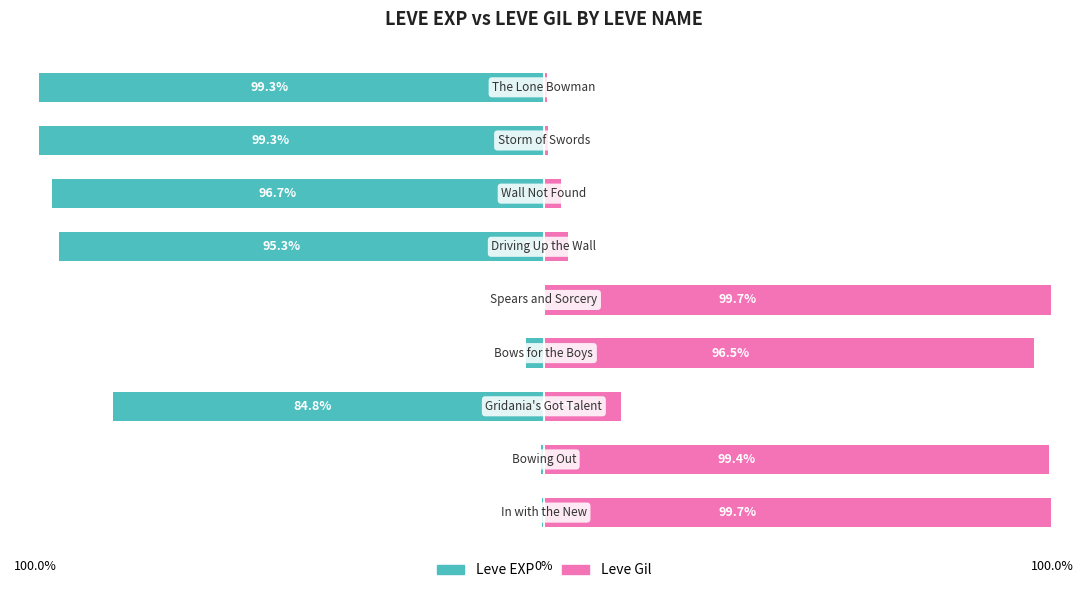

Reading right to left, what are all the values shown in this chart?

Leve EXP: -99.3	-99.3	-96.7	-95.3	-0.3	-3.5	-84.8	-0.6	-0.3
Leve Gil: 0.7	0.7	3.3	4.7	99.7	96.5	15.2	99.4	99.7